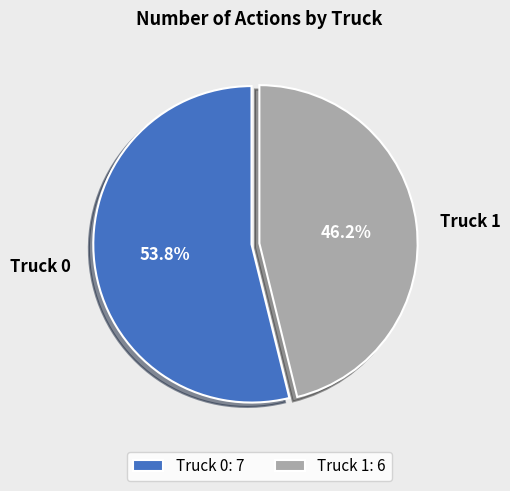

What is the majority slice?

Truck 0